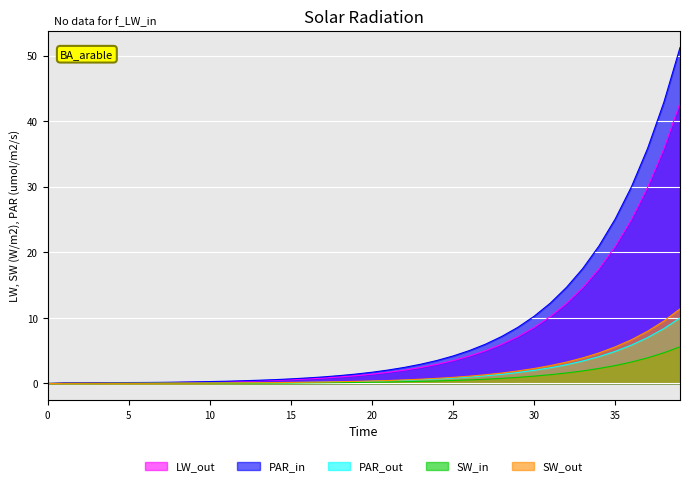

What is the greatest value displayed?

51.3